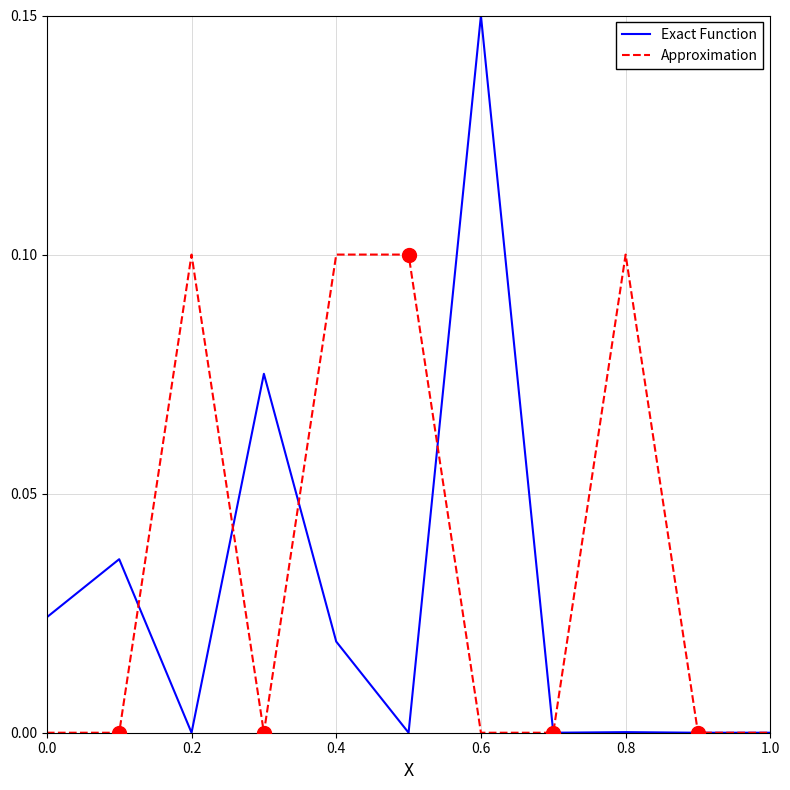

What is the sum of all Approximation values?

0.4